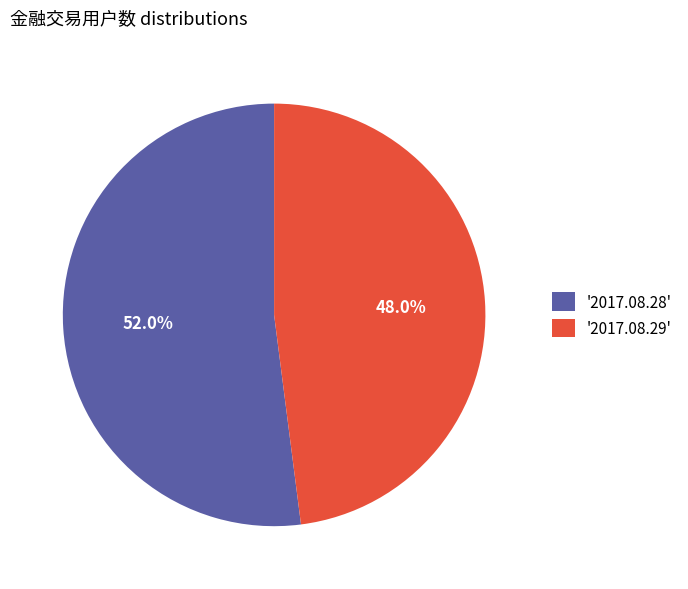

Rank the categories by value from lowest to highest.

'2017.08.29', '2017.08.28'